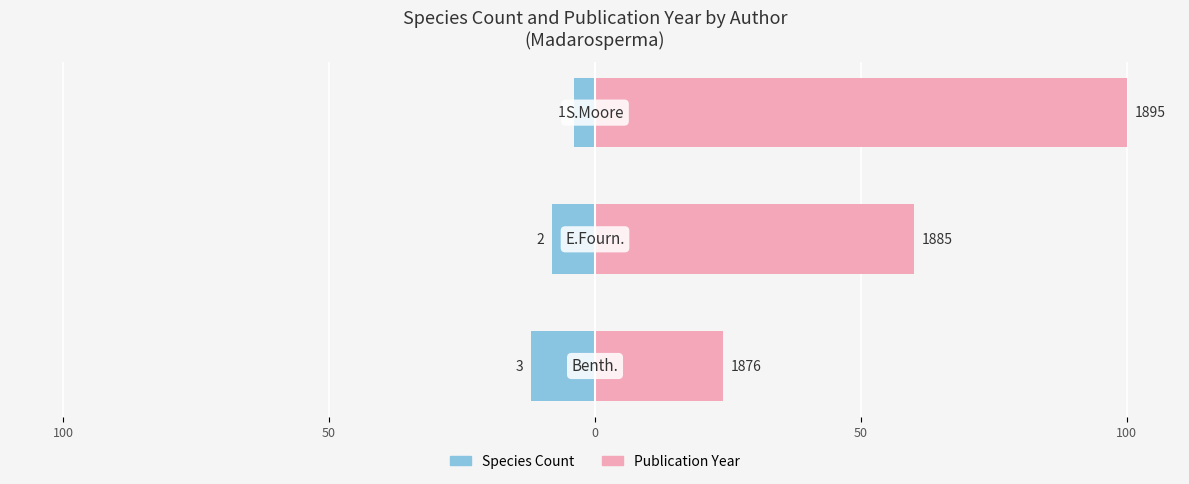

Count the number of categories in the chart.

3